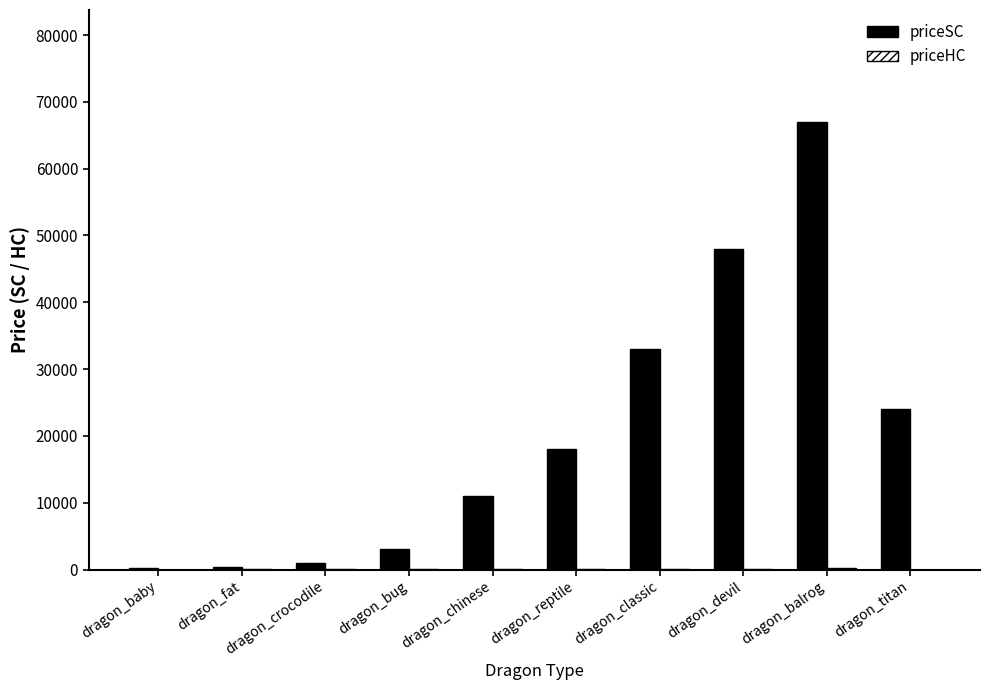

Which category has the highest value in the priceSC series?

dragon_balrog